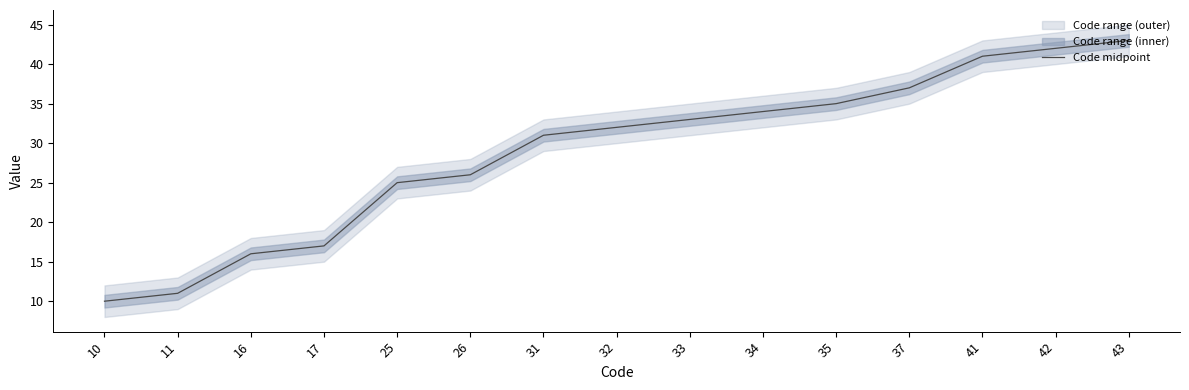

The value at 33 is 46. True or false?

False